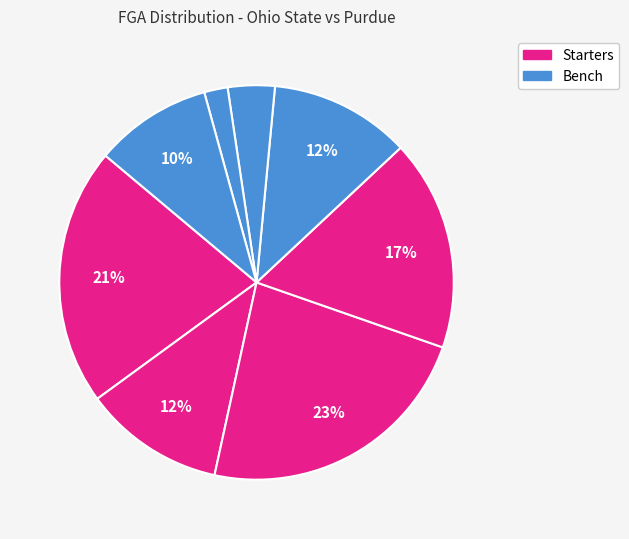

To the nearest percent, what is the difference between the largest and smallest slice percentages?

21%